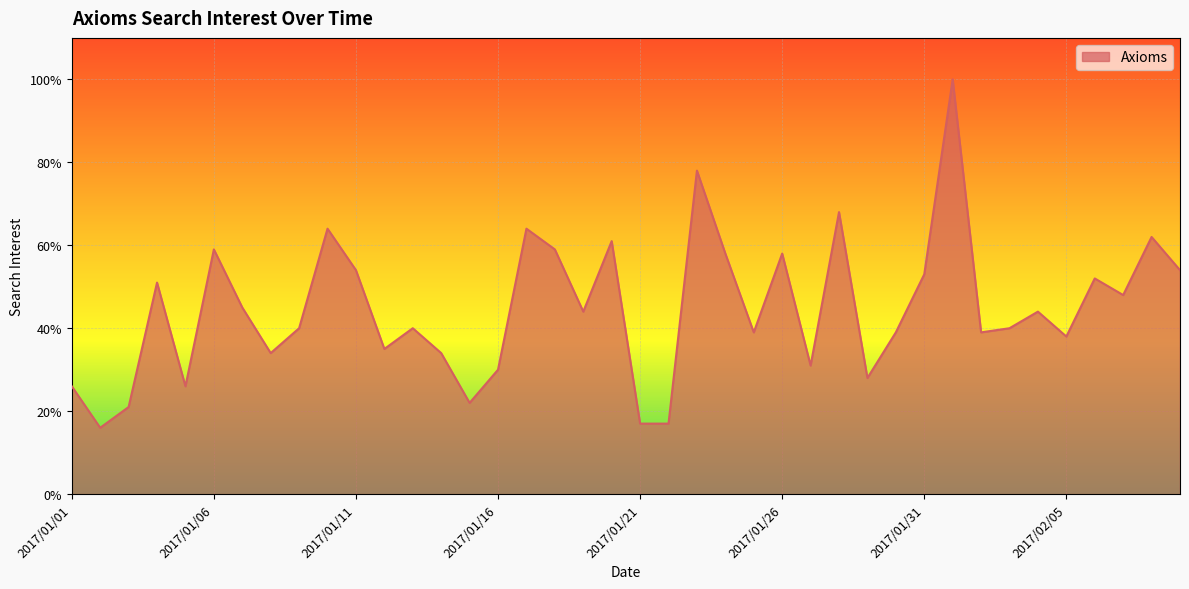

What is the smallest value displayed?

16